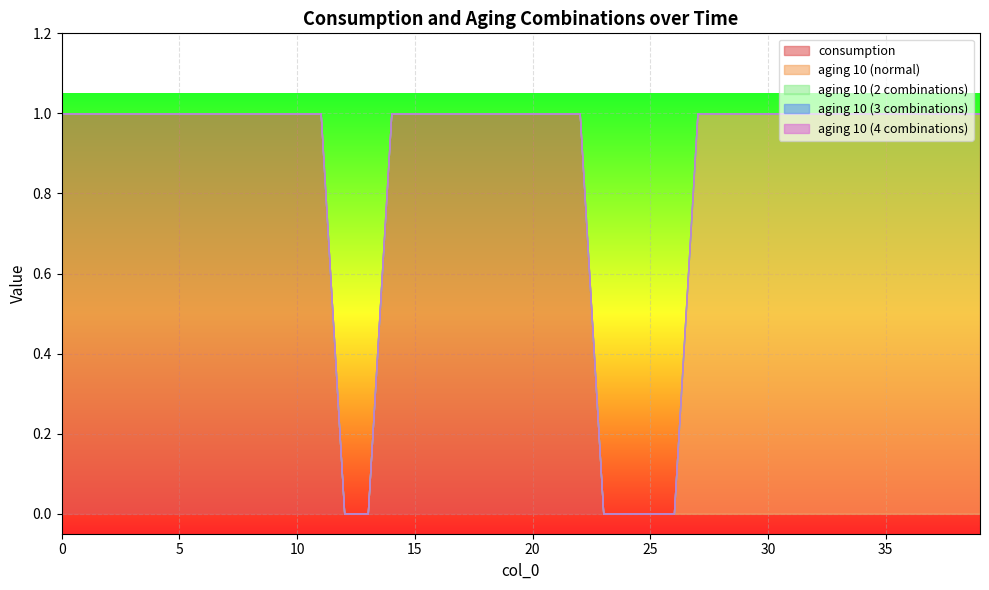

True or false: consumption and aging 10 (2 combinations) intersect in this chart.

False